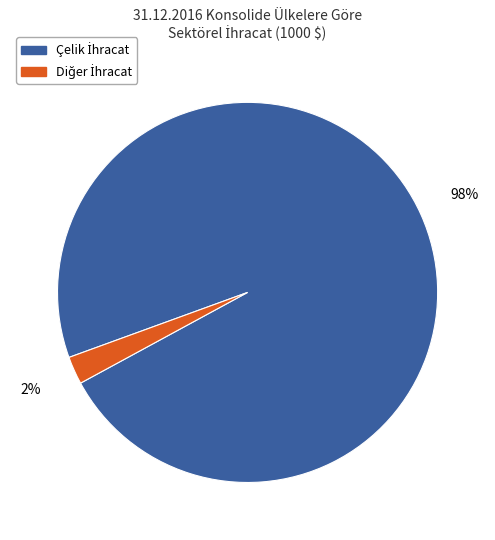

To the nearest percent, what is the average slice percentage?

50%